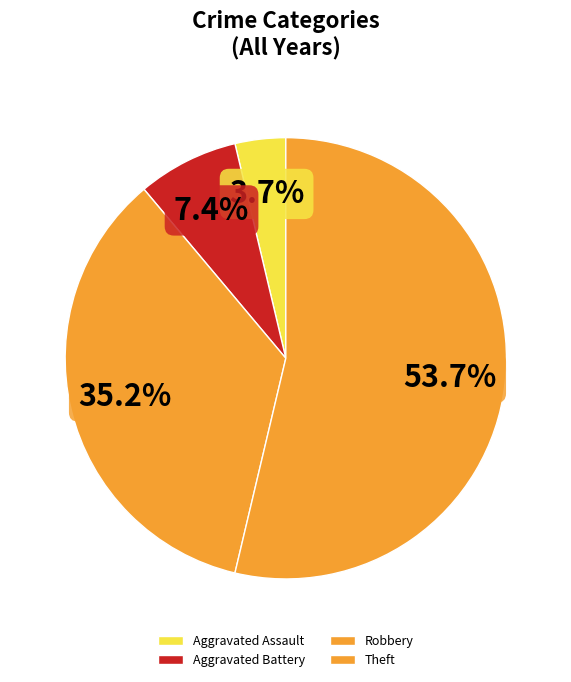

True or false: Theft accounts for 50% of the total.

True